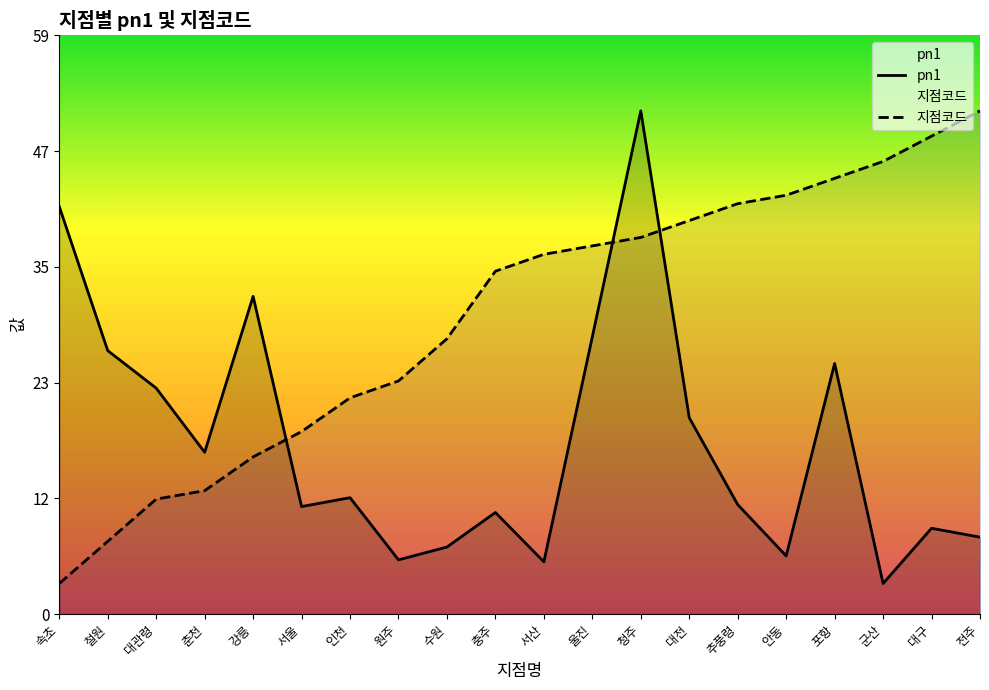

At which label is 지점코드 closest to 27?

수원